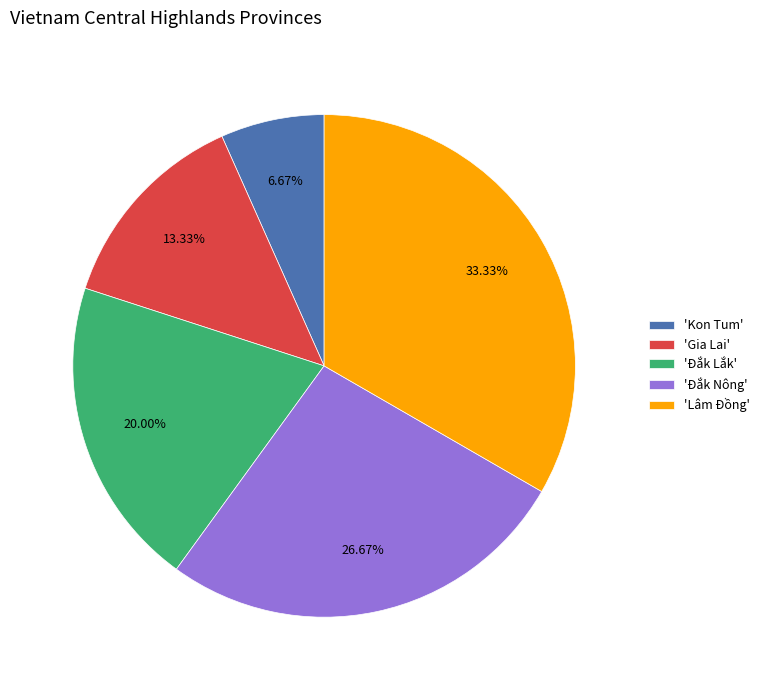

How many segments does this pie chart have?

5